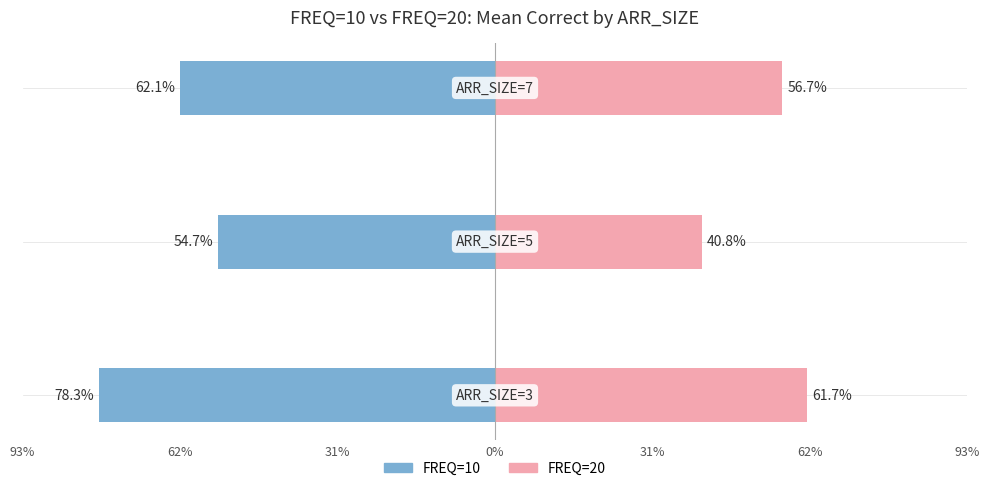

Is the value of FREQ=10 at 31% greater than the value of FREQ=20 at 31%?

No